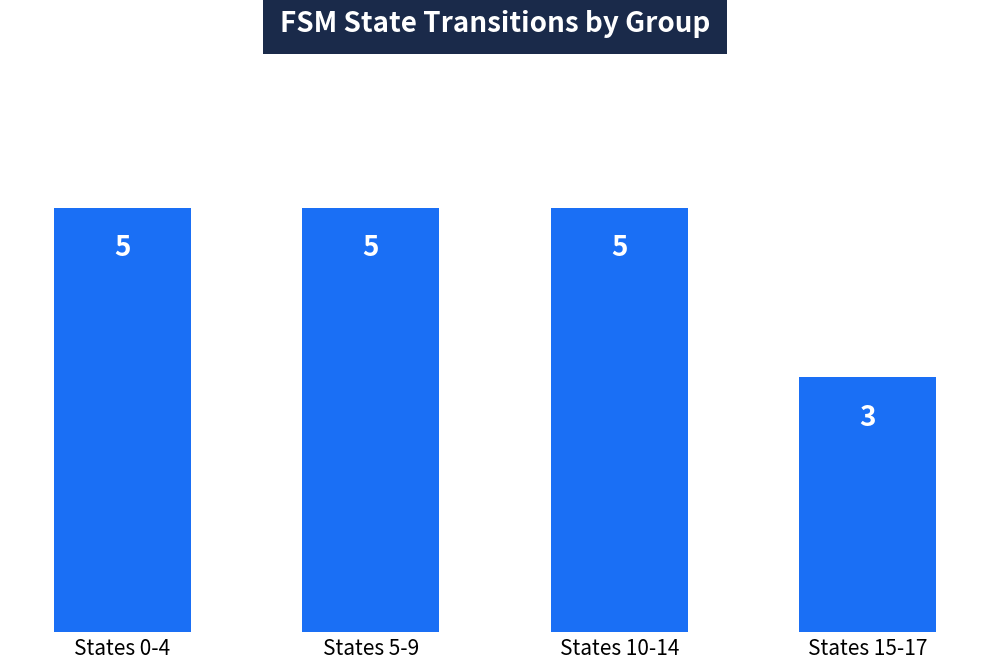

What is the sum of the values at States 10-14 and States 15-17?

8